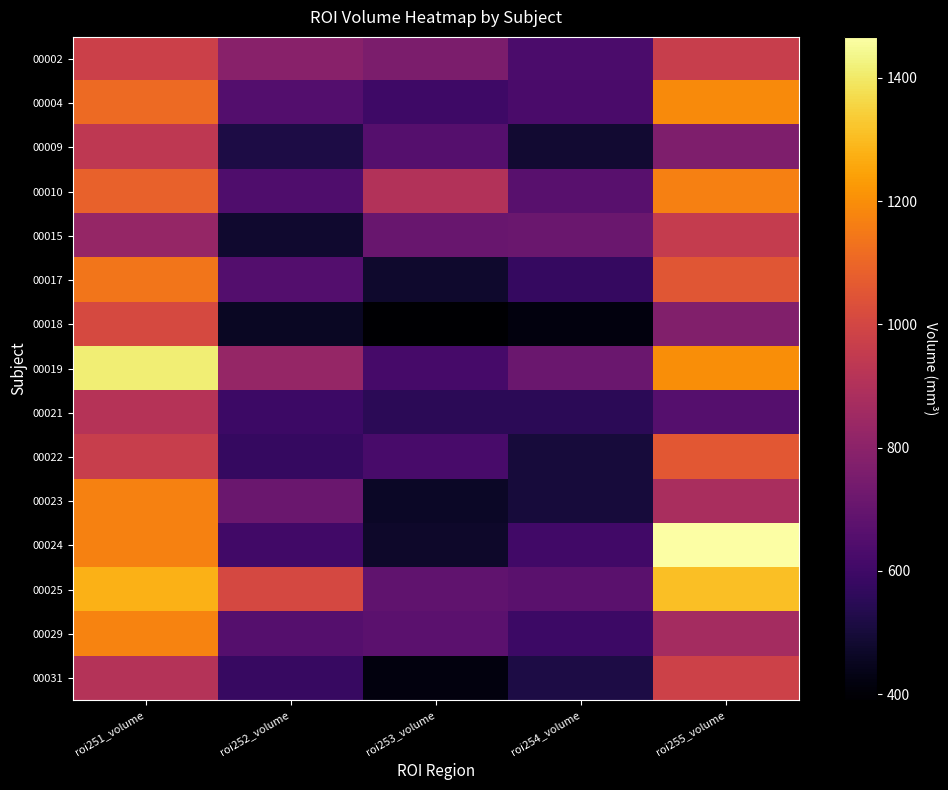

What is the total value across all series at roi253_volume?

9010.6